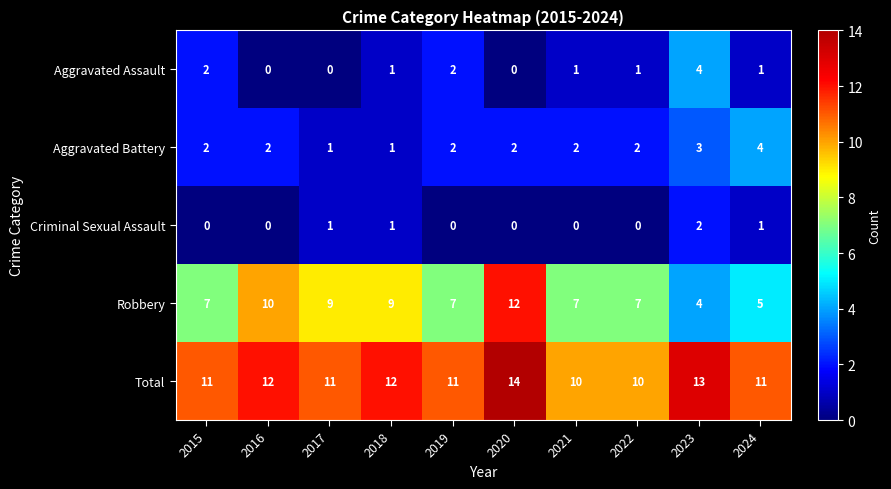

Which series has the widest spread of values?

Robbery